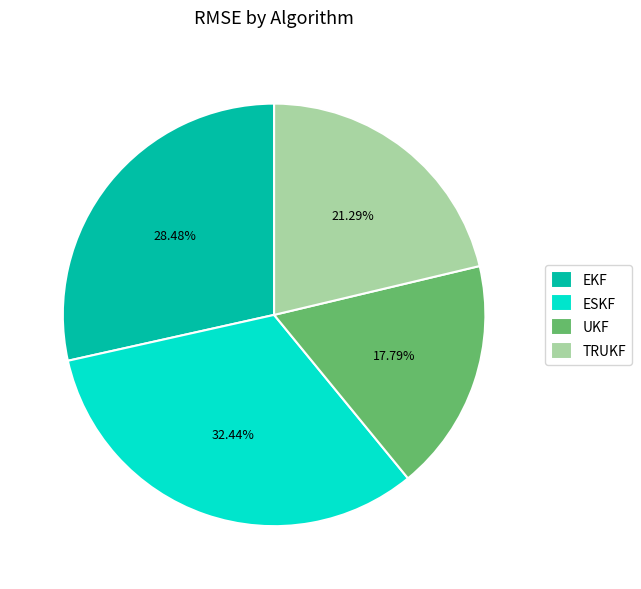

Is it true that ESKF is 32% of the pie?

True